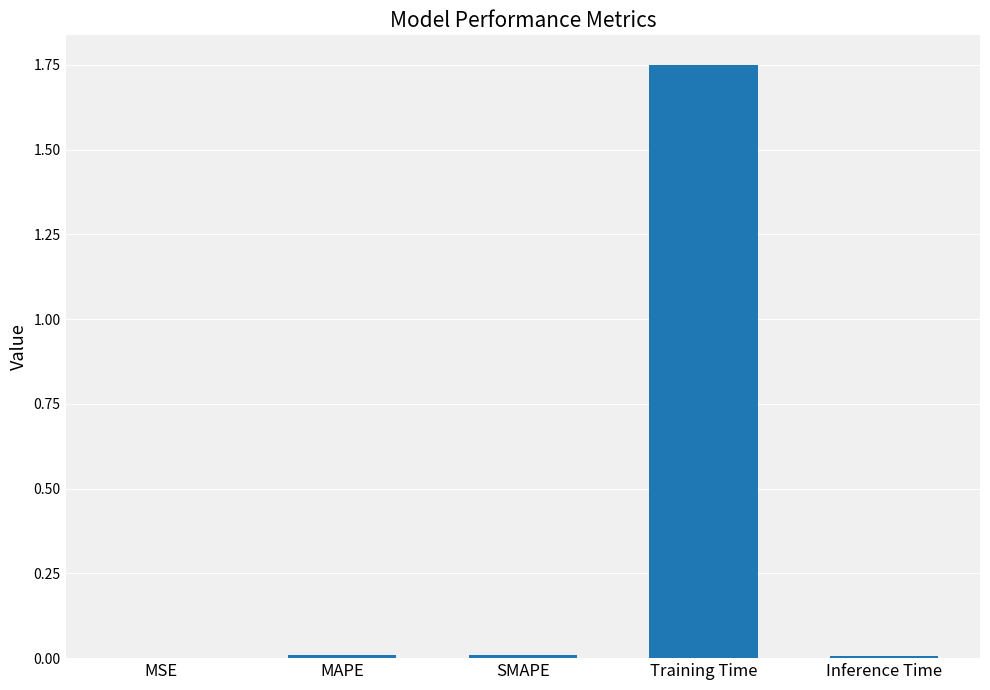

The value at MAPE is 0.0. True or false?

True